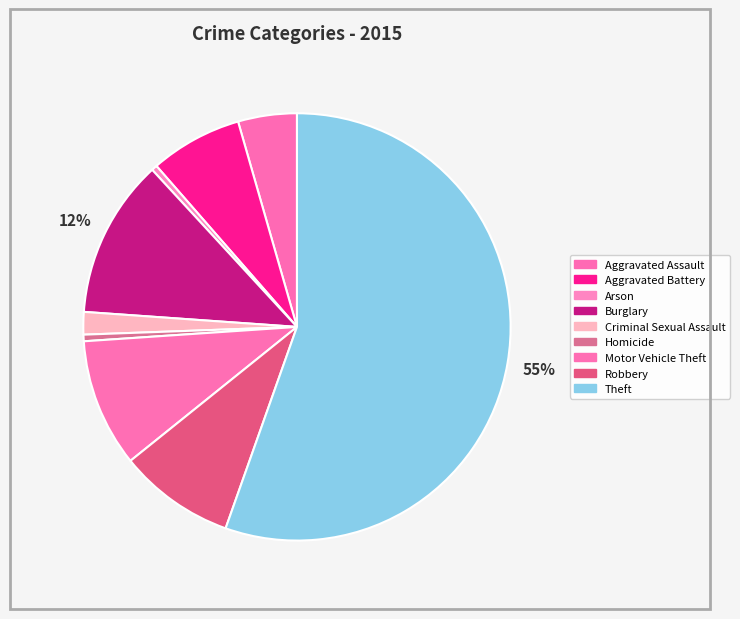

Is Arson the majority of the pie?

No